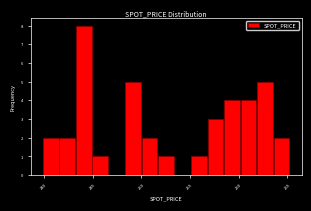

Around what value on the x-axis is the tallest bar? Give the approximate position of its centre, as read against the axis.

244.0